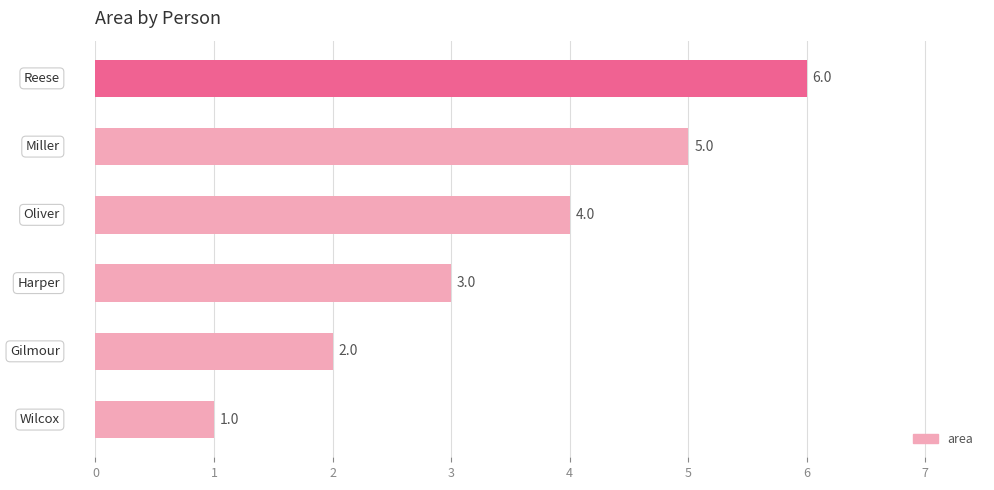

What is the greatest value displayed?

6